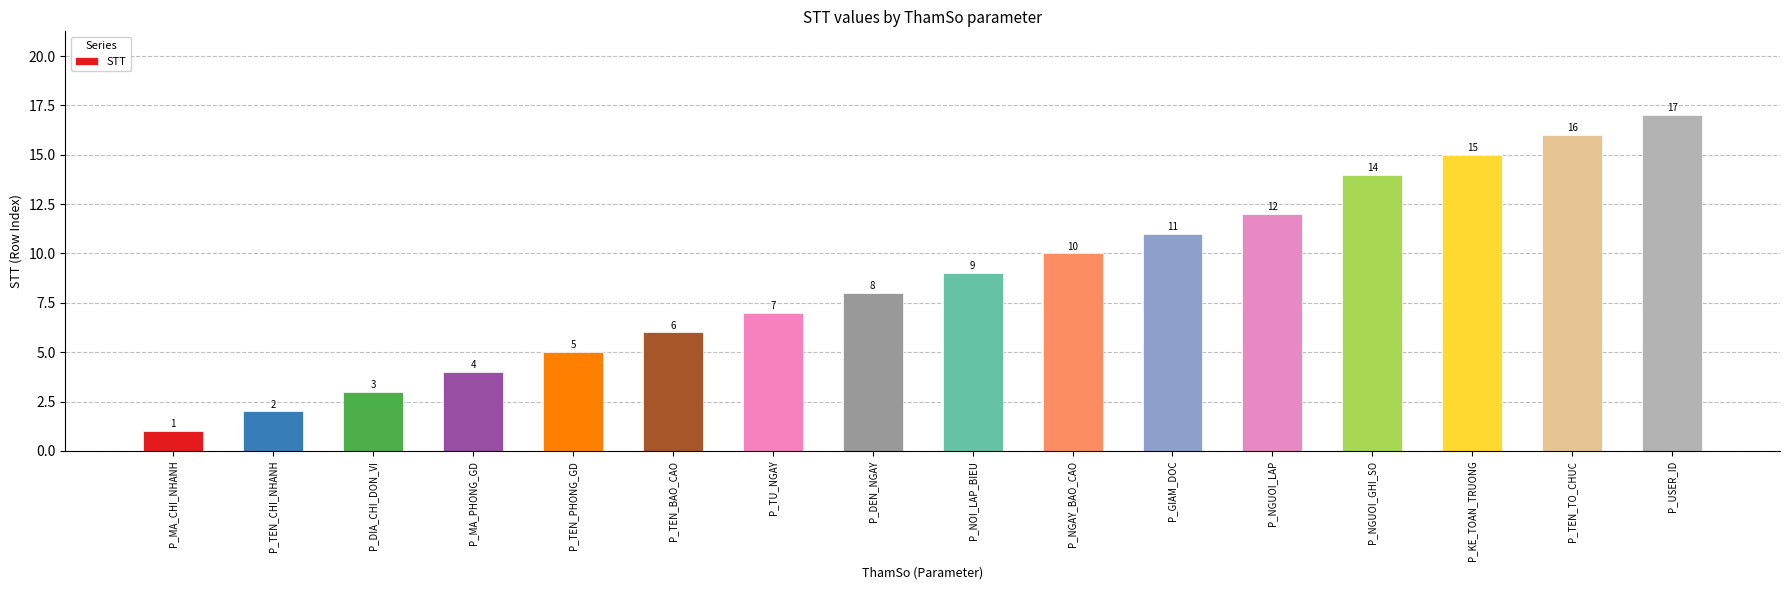

Which category has the lowest value across all series?

P_MA_CHI_NHANH